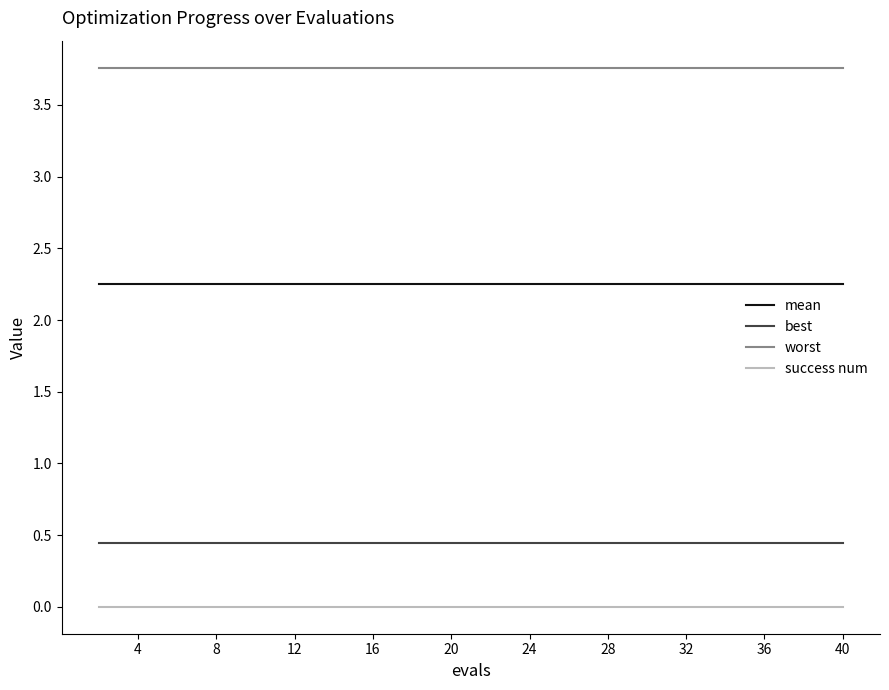

Rank the series by their maximum value, from lowest to highest.

success num, best, mean, worst